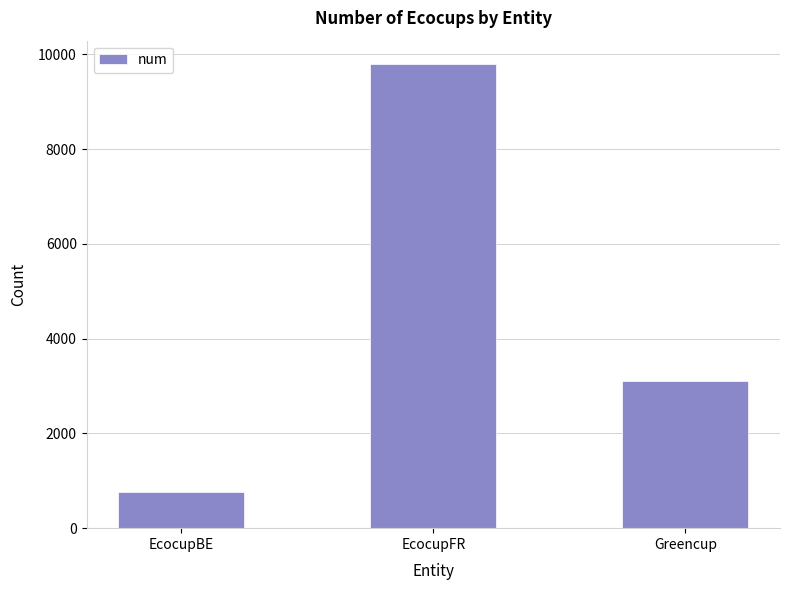

Reading left to right, list all the values displayed in this chart.

767	9801	3109